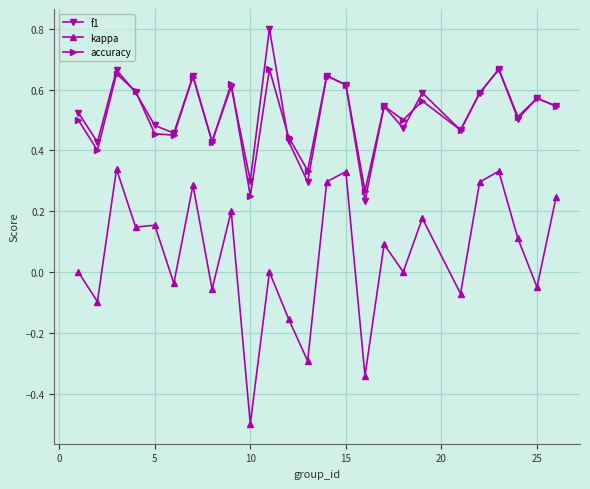

Rank the series by their maximum value, from lowest to highest.

kappa, accuracy, f1